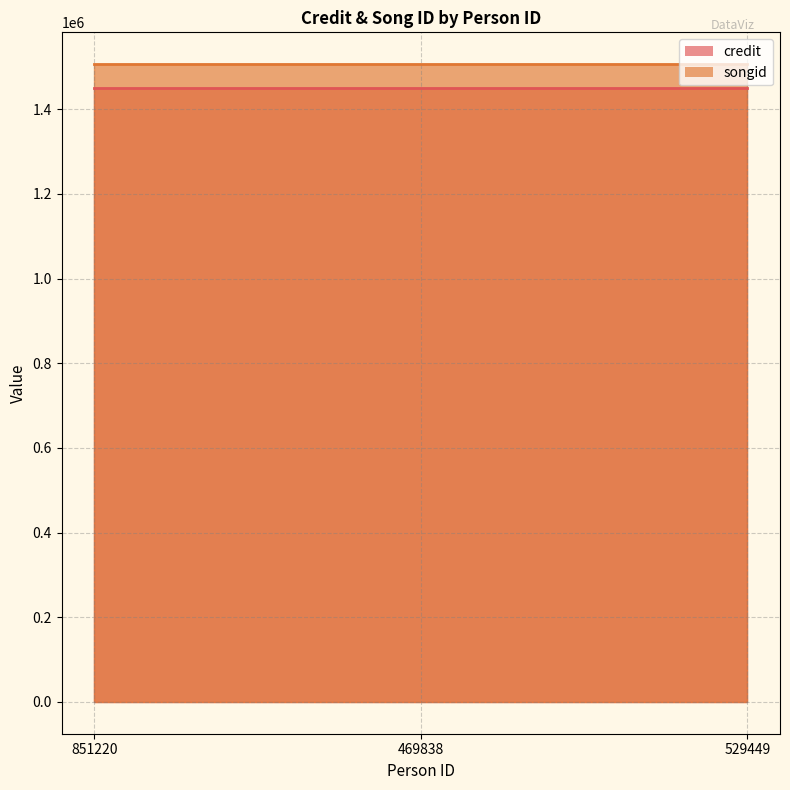

Is it true that credit equals 385773 at 851220?

False